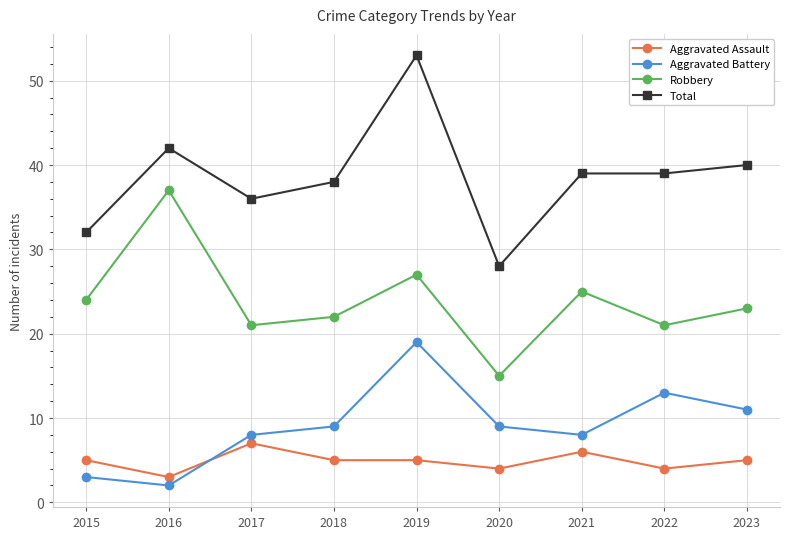

What is the lowest value of the Aggravated Battery series?

2